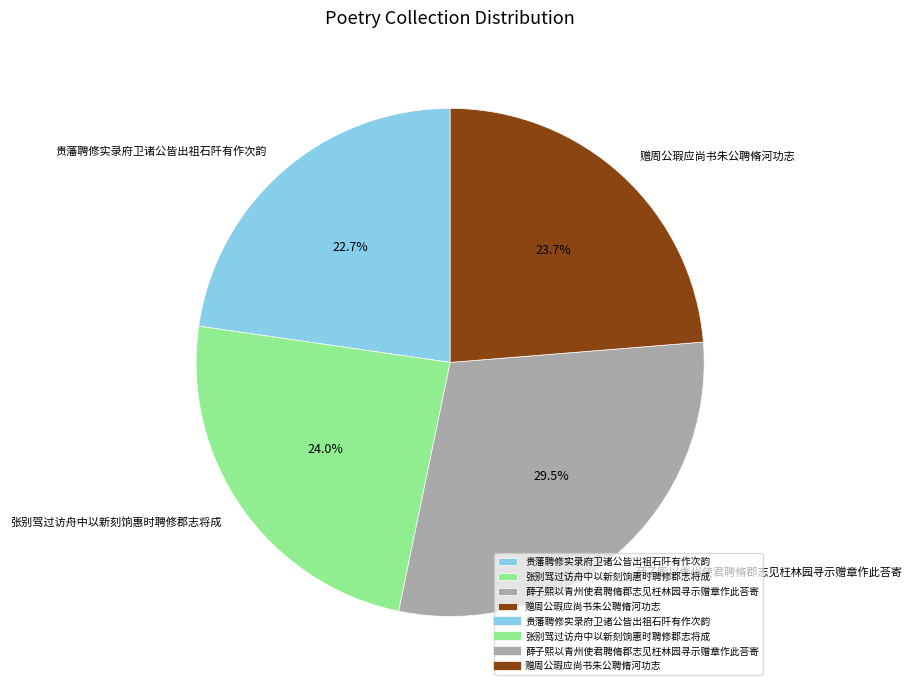

Which slice is the smallest?

贵藩聘修实录府卫诸公皆出祖石阡有作次韵